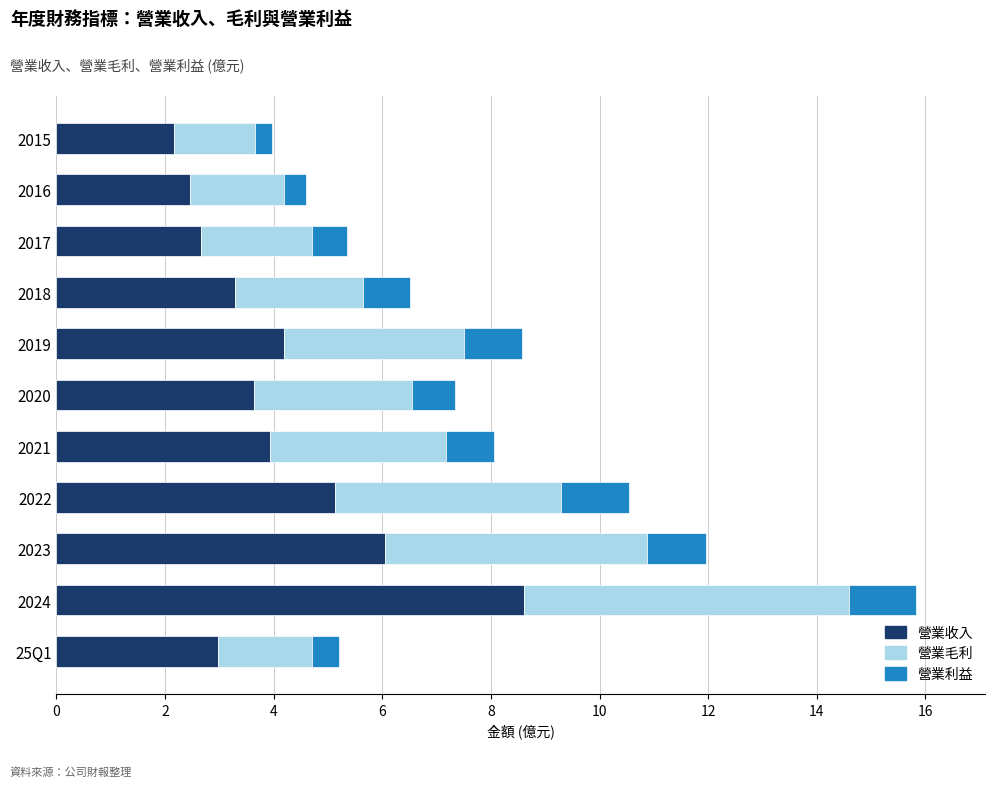

What is the average value of the 營業收入 series?

4.1